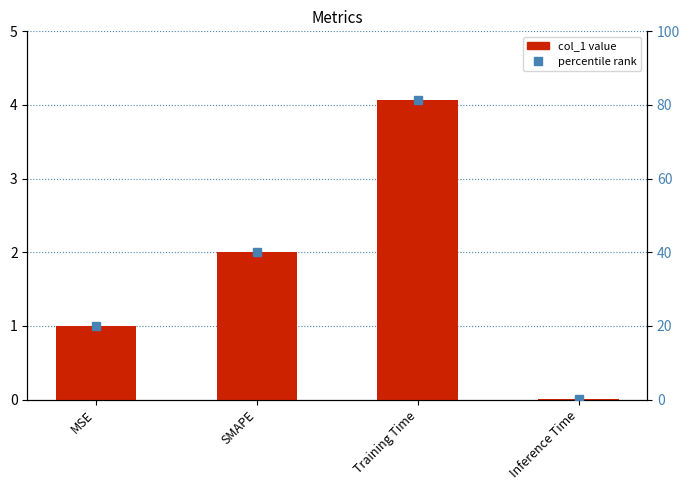

List the labels in order of value, largest first.

Training Time, SMAPE, MSE, Inference Time